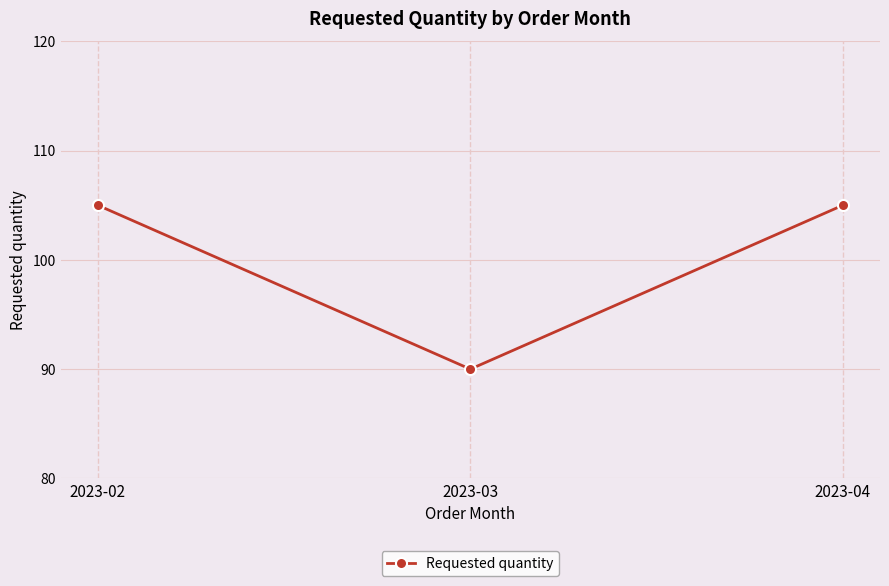

Is it true that the value at 2023-02 is 41?

False